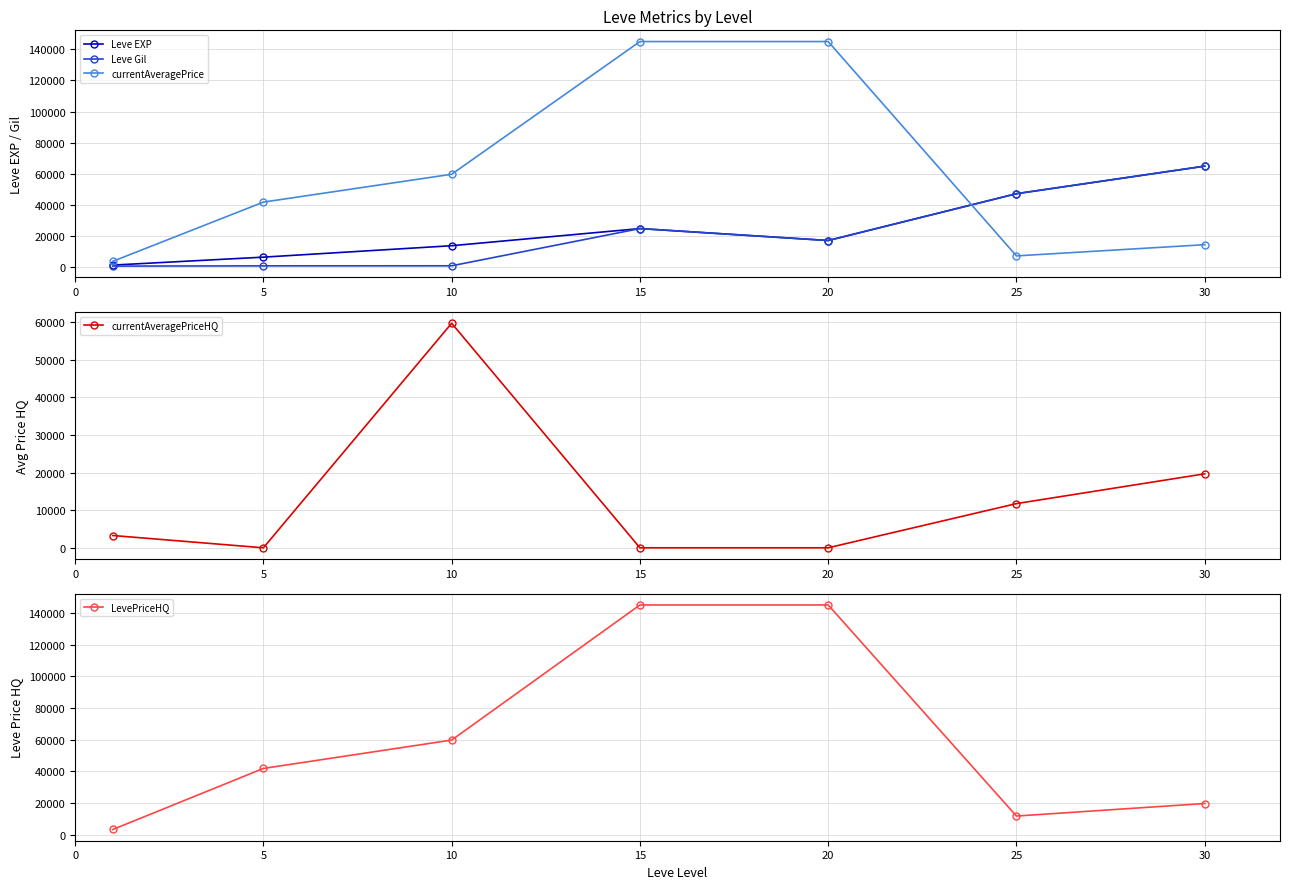

Which label corresponds to the largest value in the chart?

15